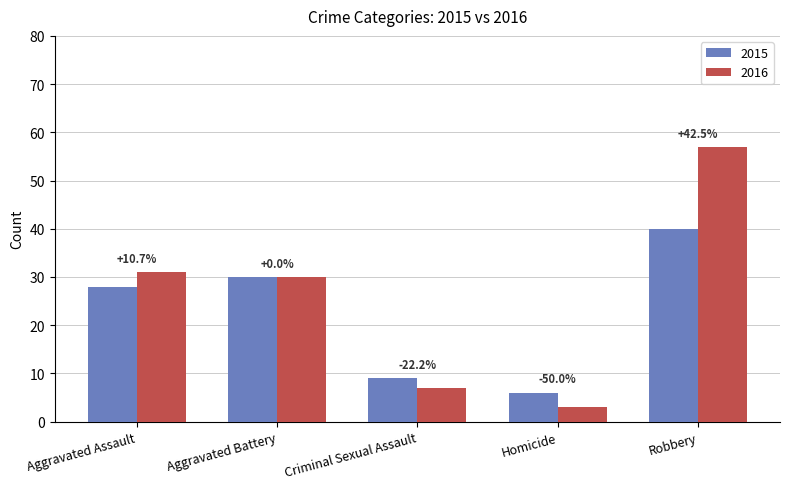

Rank the series by their maximum value, from highest to lowest.

2016, 2015